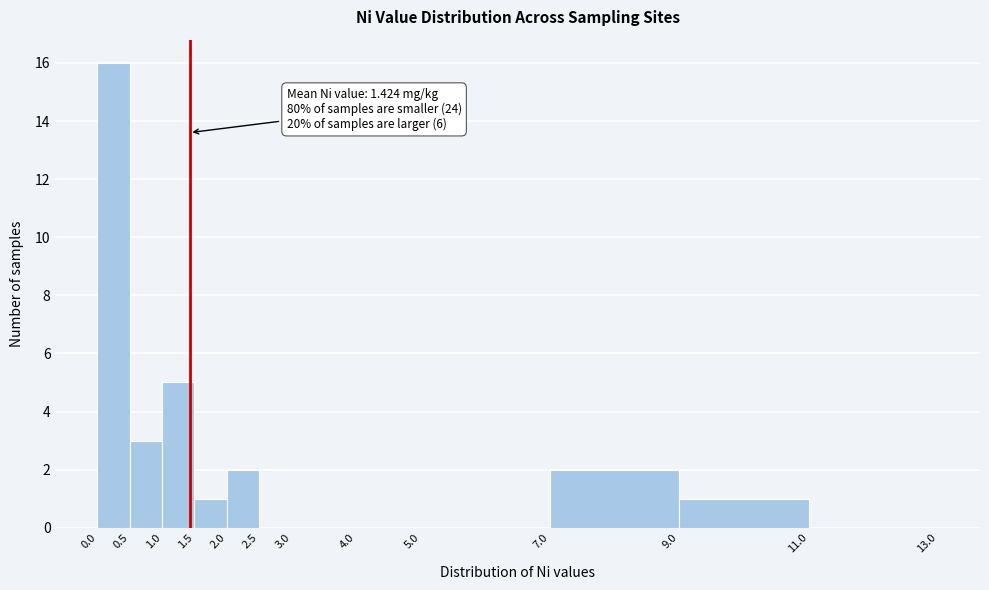

Which range on the x-axis has the tallest bar?

0.0 to 0.5